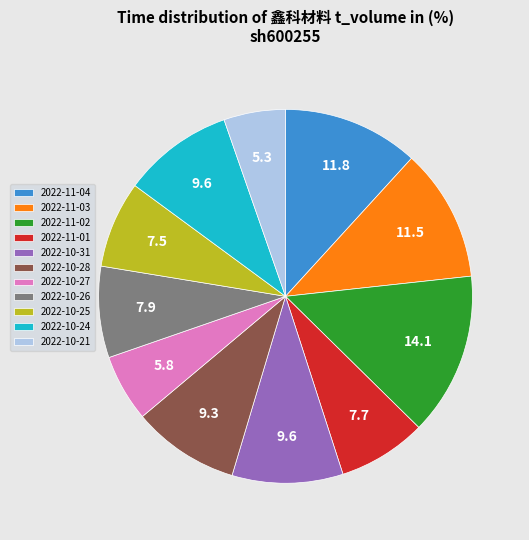

Which slice is the largest?

2022-11-02